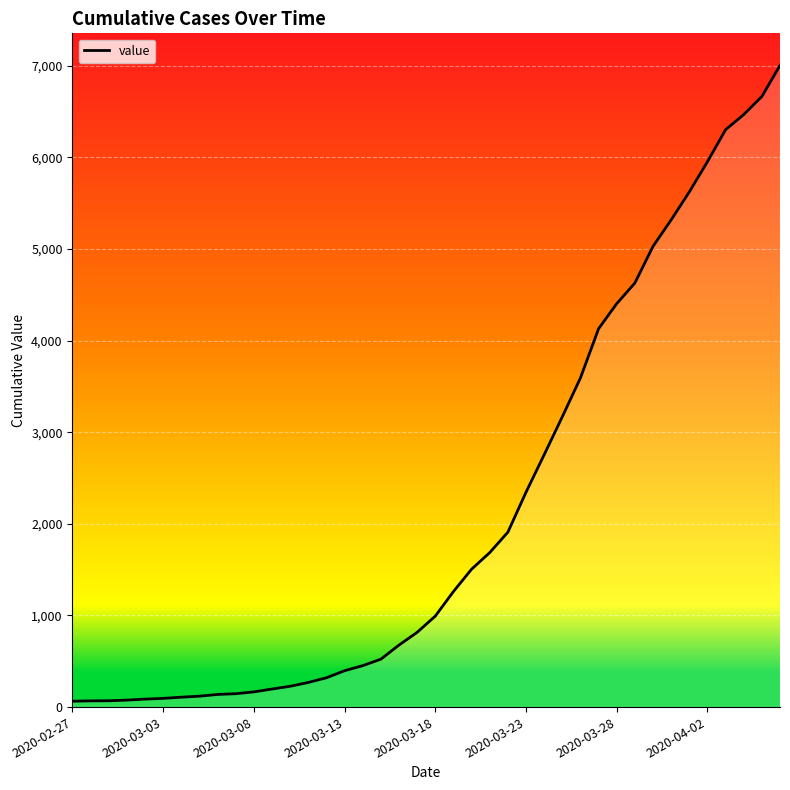

What is the difference between the maximum and minimum values?

6939